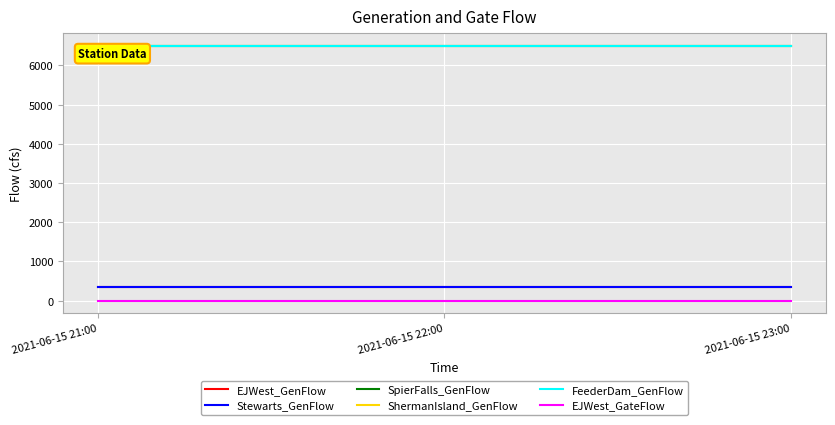

Does the chart display data point markers on the line(s)?

No